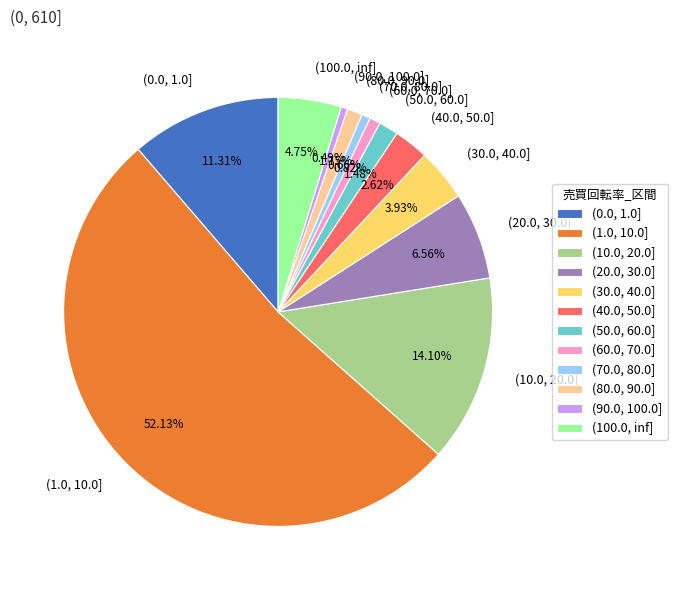

Is it true that (10.0, 20.0] is 14% of the pie?

True